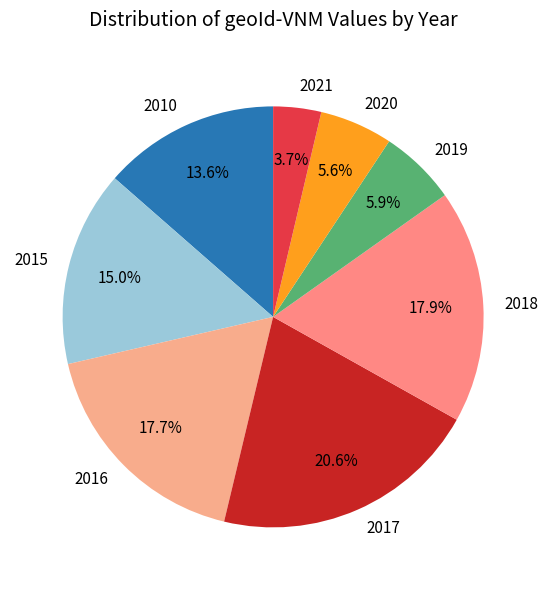

Is it true that 2018 is 18% of the pie?

True